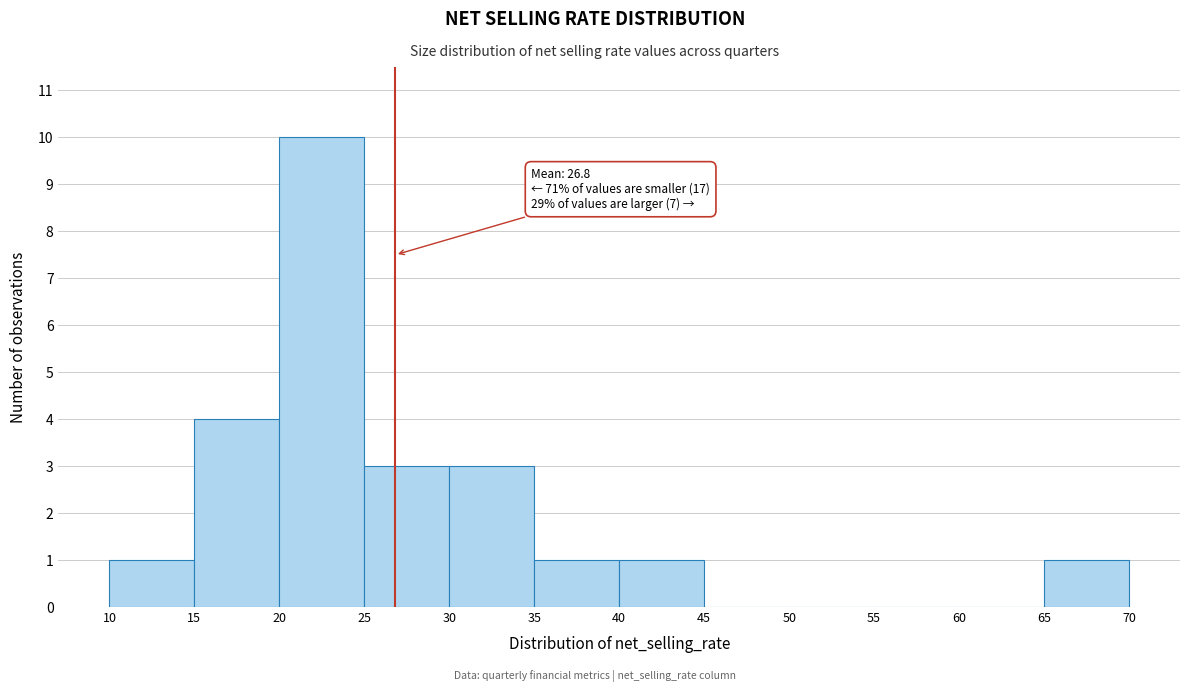

Over which range of the x-axis is the bar tallest?

20 to 25